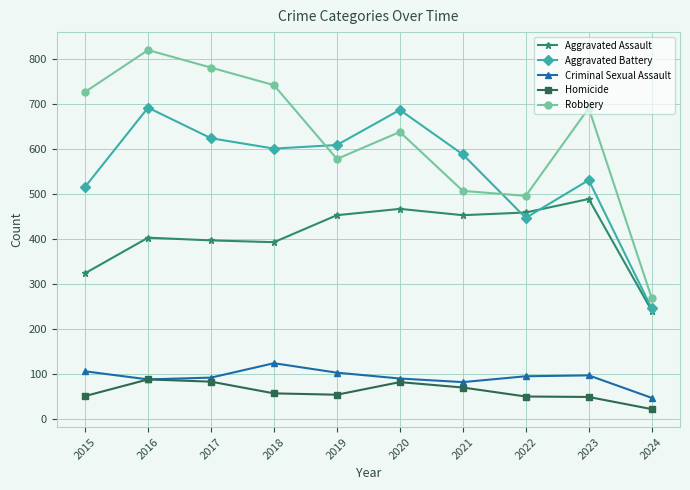

True or false: Homicide and Aggravated Assault intersect in this chart.

False